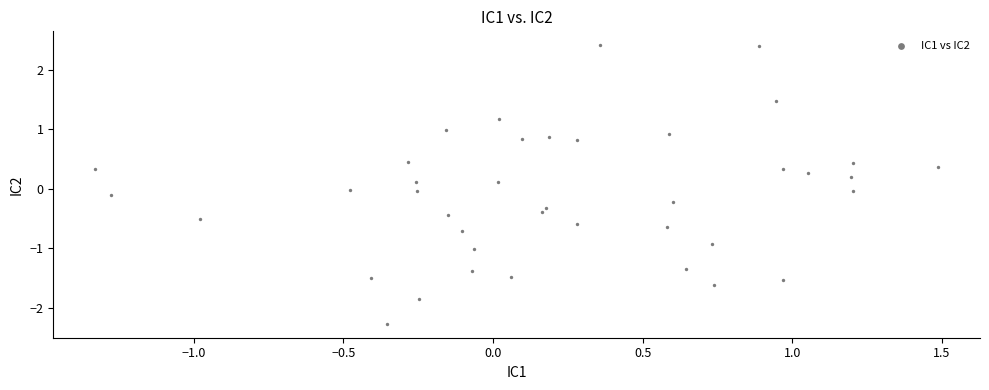

What is the range of X values (max minus min)?

2.8